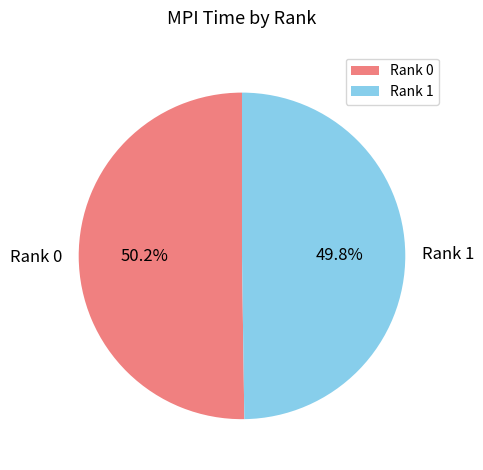

Combined, what portion of the pie is Rank 1 and Rank 0?

100.0%